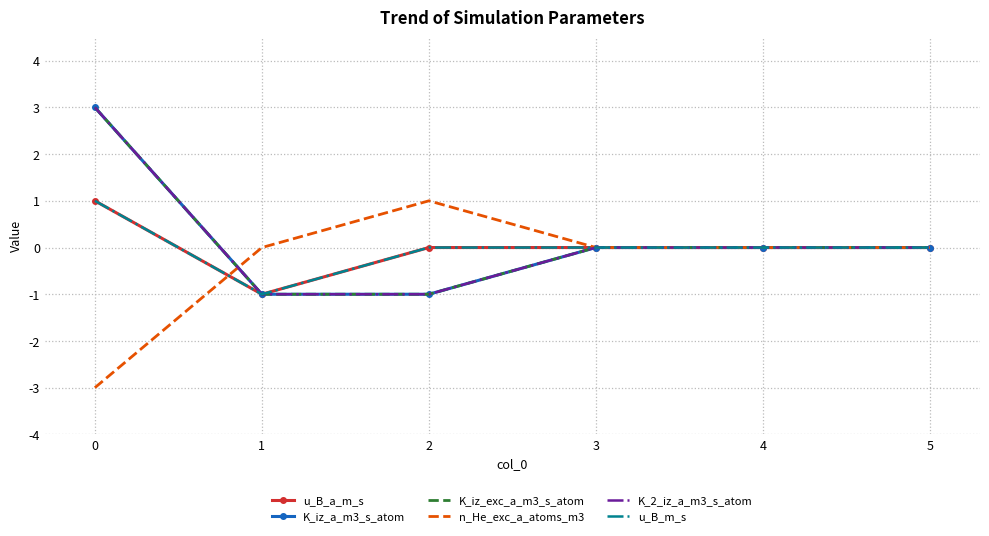

Is it true that K_iz_exc_a_m3_s_atom equals 1 at 0?

False